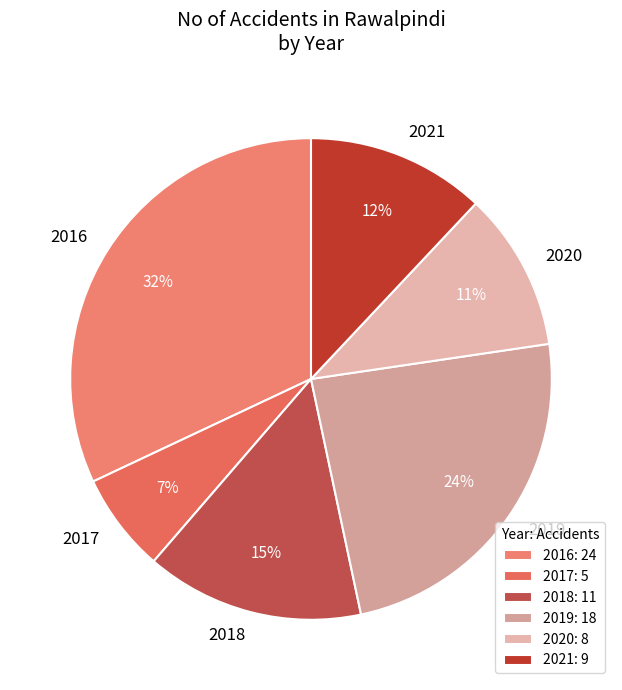

Rank the categories by value from lowest to highest.

2017, 2020, 2021, 2018, 2019, 2016